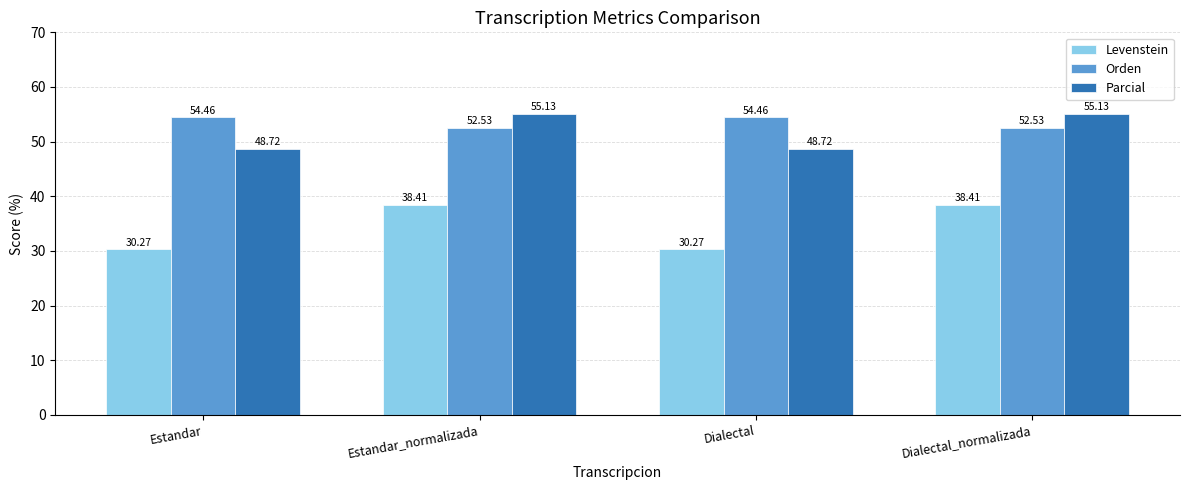

What are all the series names shown in the legend?

Levenstein, Orden, Parcial